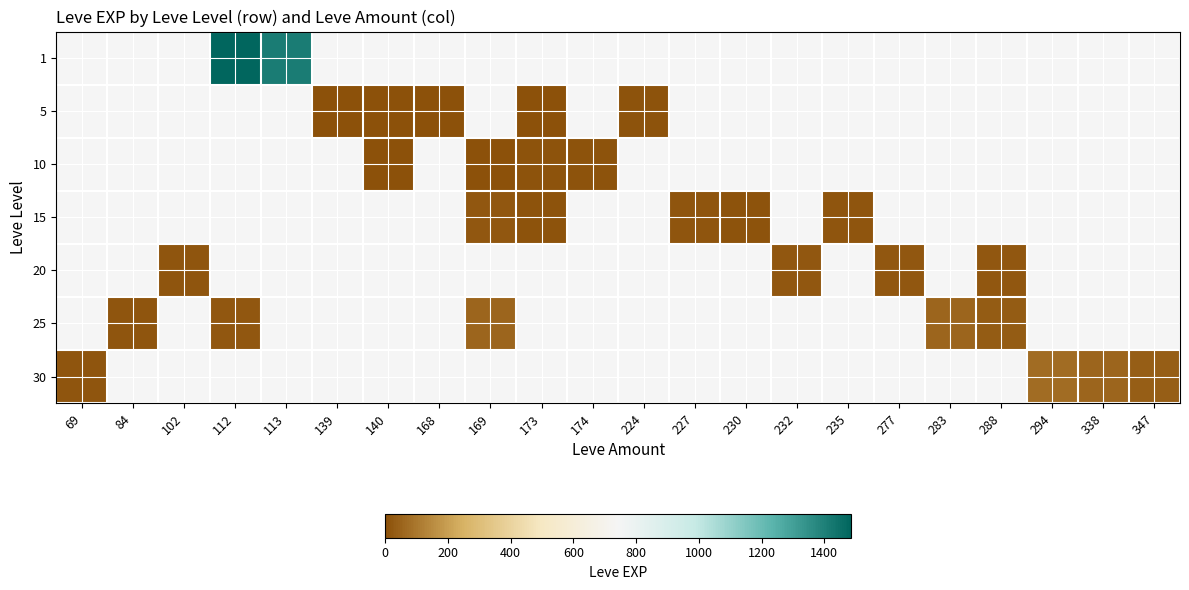

Count the number of categories in the chart.

22